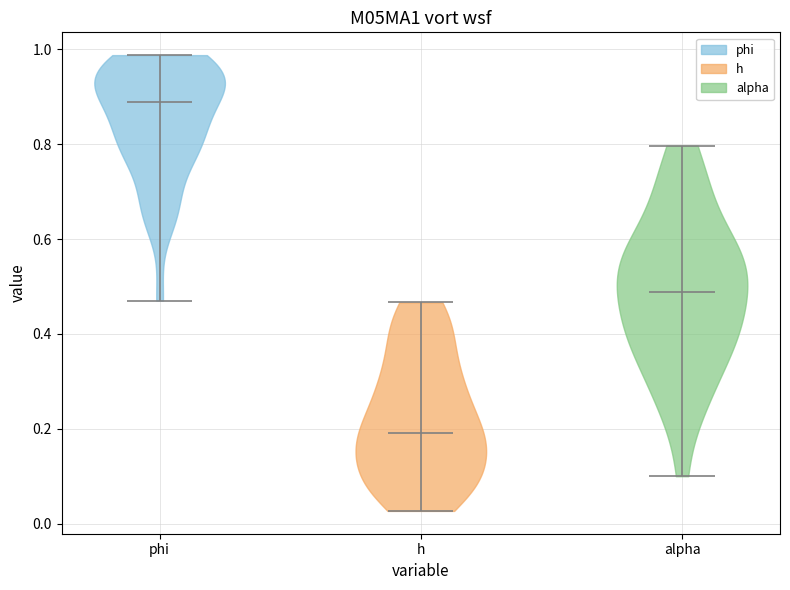

Reading left to right, read every violin against the y-axis: where its median line is, and the lowest and highest points it reaches. The values are not printed on the chart, so give them approximately, as read against the axis.

phi: median line 0.88, lowest point 0.48, highest point 0.98
h: median line 0.20, lowest point 0.02, highest point 0.46
alpha: median line 0.48, lowest point 0.10, highest point 0.80